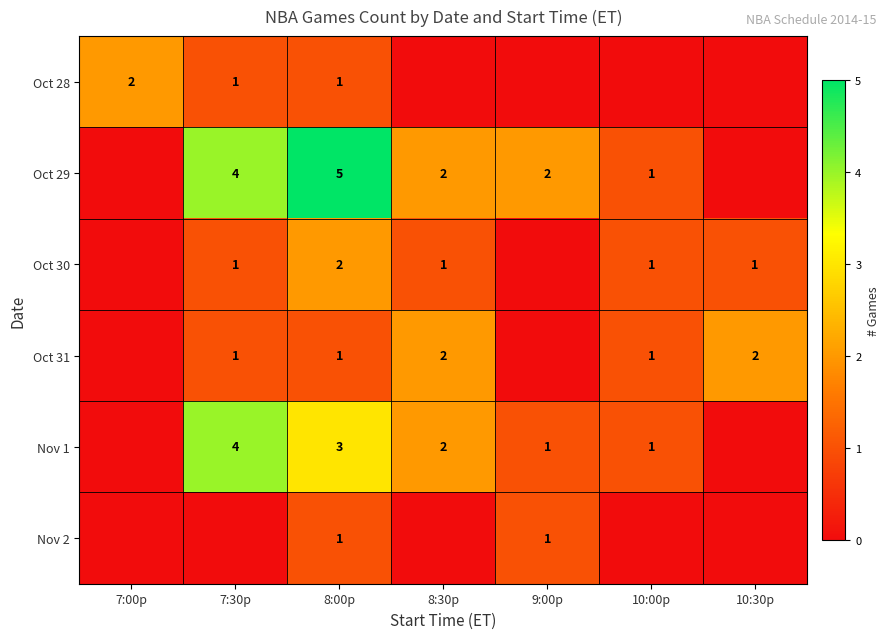

The value of Oct 31 at 10:00p is 0. True or false?

False